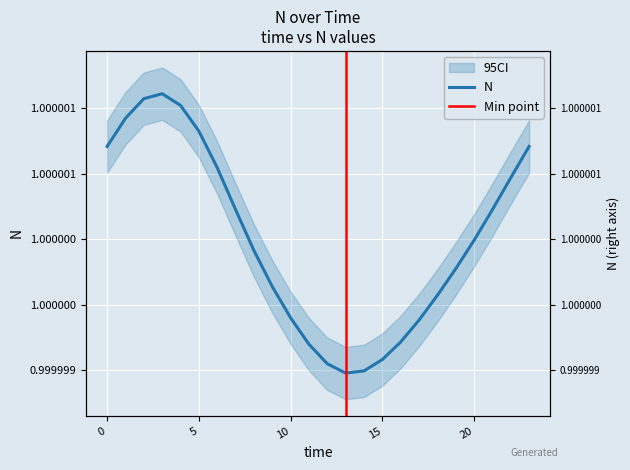

At which category does the chart reach its minimum across all series?

13